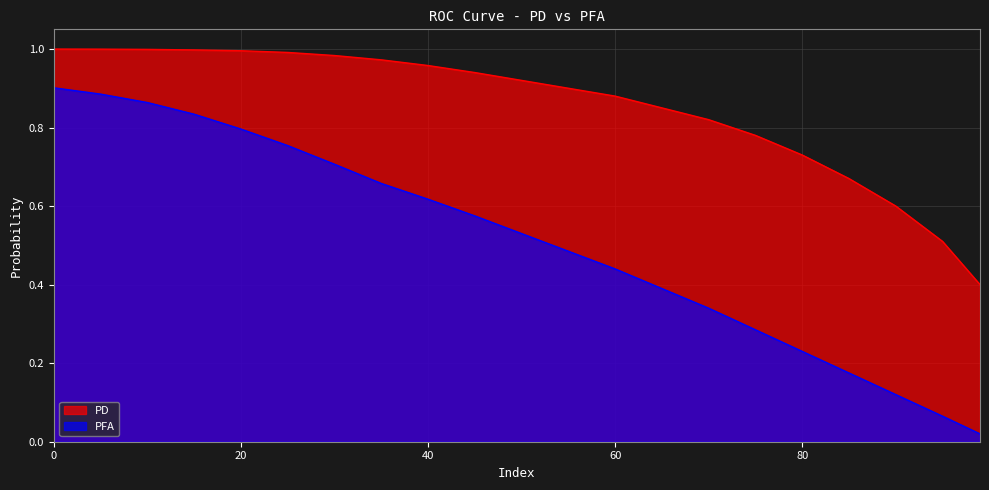

List the series in order of their overall mean, lowest first.

PFA, PD